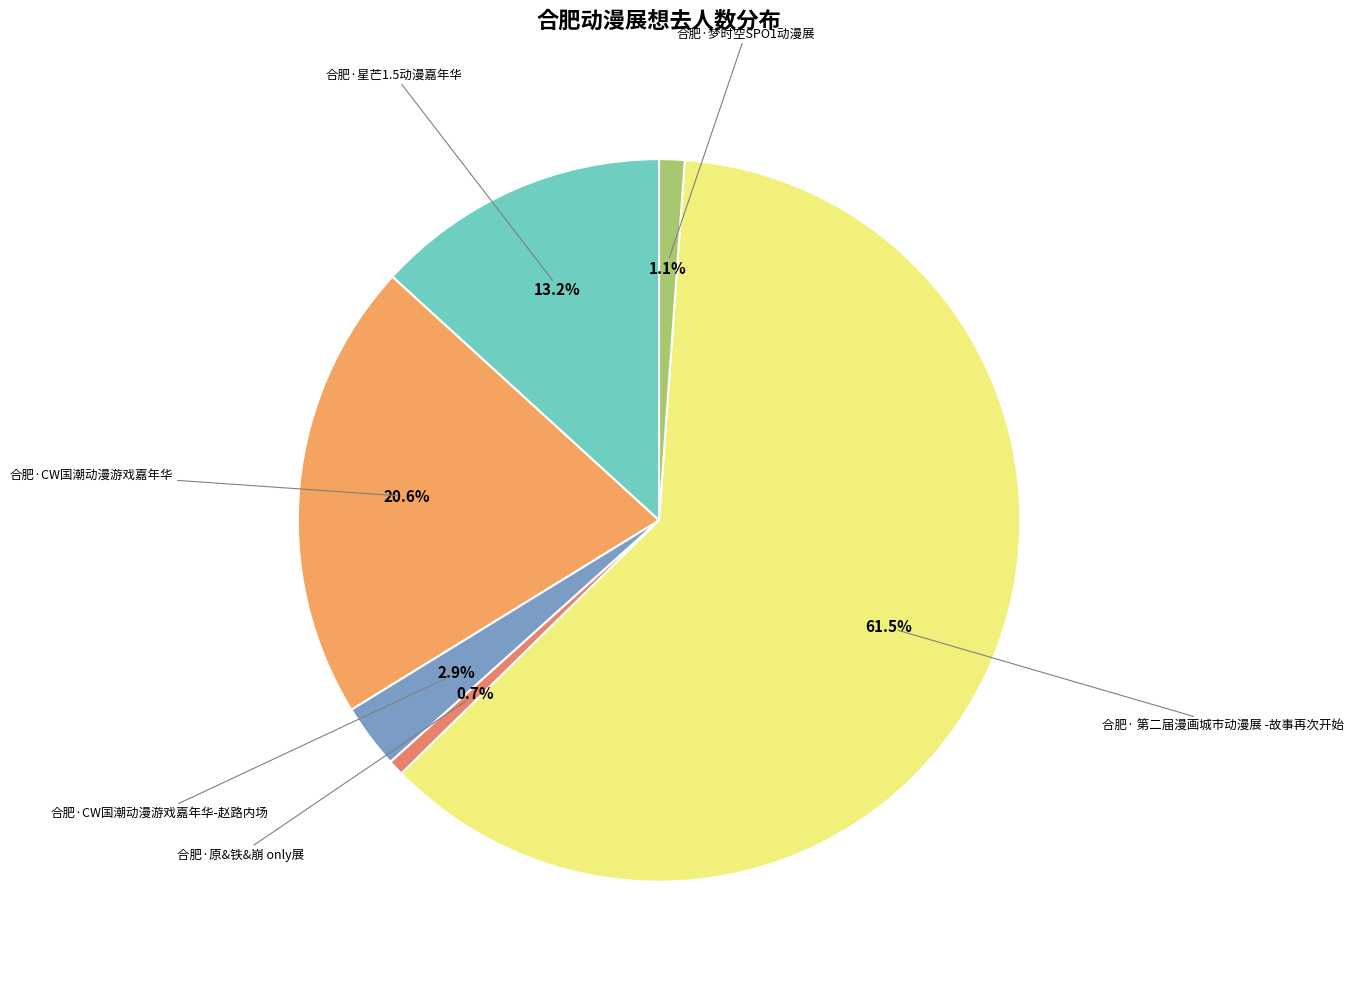

To the nearest percent, what is the difference between the largest and smallest slice percentages?

61%